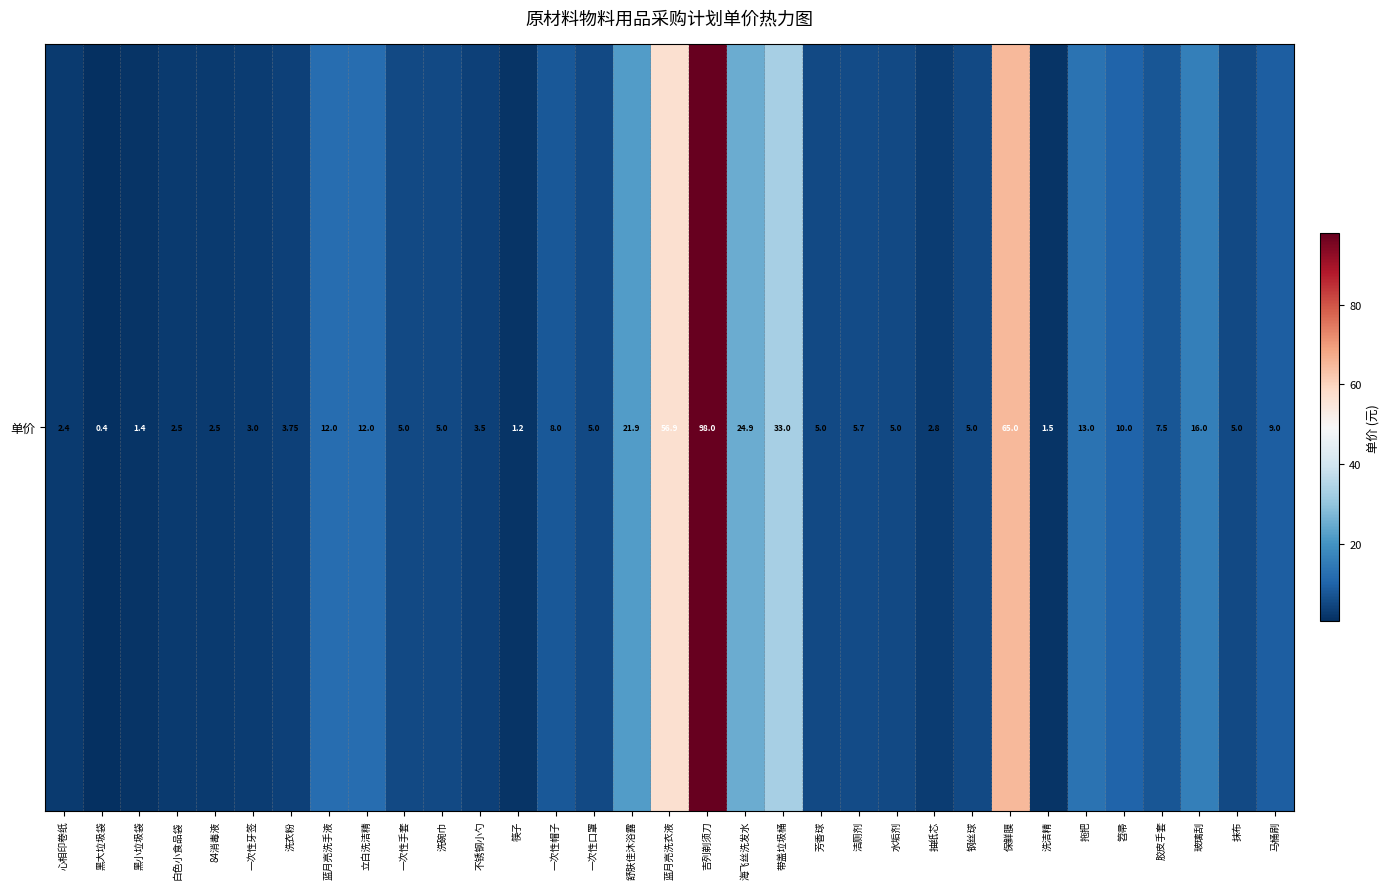

Reading left to right, transcribe all the data shown in this chart.

心相印卷纸=2.4	黑大垃圾袋=0.4	黑小垃圾袋=1.4	白色小食品袋=2.5	84消毒液=2.5	一次性牙签=3.0	洗衣粉=3.8	蓝月亮洗手液=12.0	立白洗洁精=12.0	一次性手套=5.0	洗碗巾=5.0	不锈钢小勺=3.5	筷子=1.2	一次性帽子=8.0	一次性口罩=5.0	舒肤佳沐浴露=21.9	蓝月亮洗衣液=56.9	吉列剃须刀=98.0	海飞丝洗发水=24.9	带盖垃圾桶=33.0	芳香球=5.0	洁厕剂=5.7	水垢剂=5.0	抽纸芯=2.8	钢丝球=5.0	保鲜膜=65.0	洗洁精=1.5	拖把=13.0	笤帚=10.0	胶皮手套=7.5	玻璃刮=16.0	抹布=5.0	马桶刷=9.0